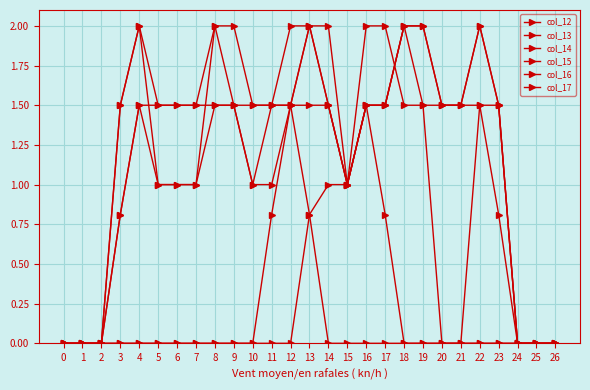

The col_12 series shows 0.0 at 12. True or false?

True